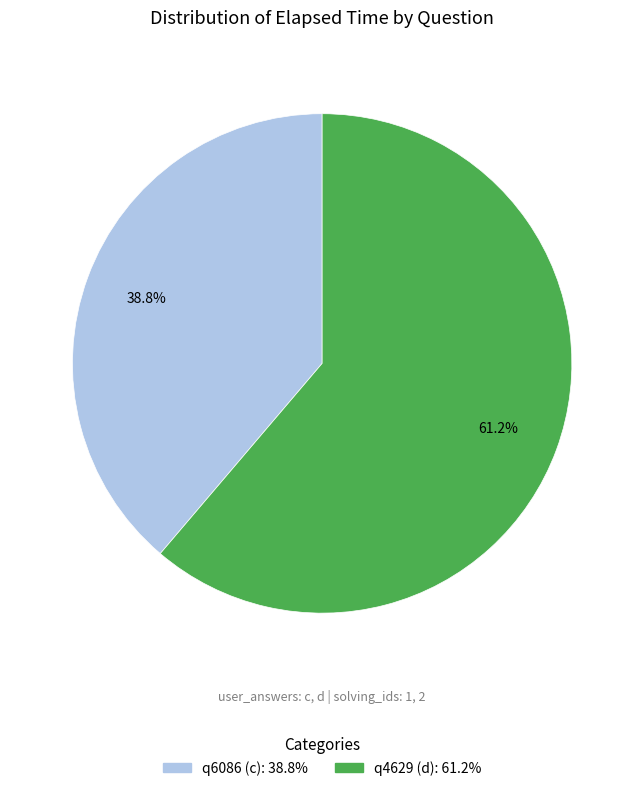

To the nearest percent, what is the difference between the largest and smallest slice percentages?

22%